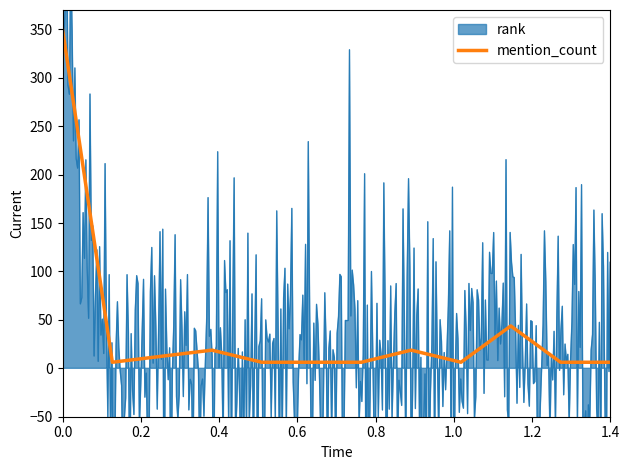

The chart shows a value of 350.0 at 0.0. True or false?

True